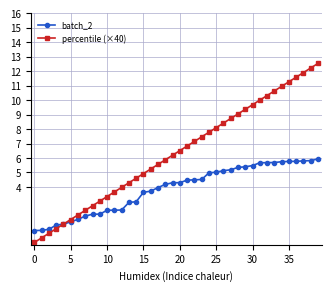

What are all the series names shown in the legend?

batch_2, percentile (×40)